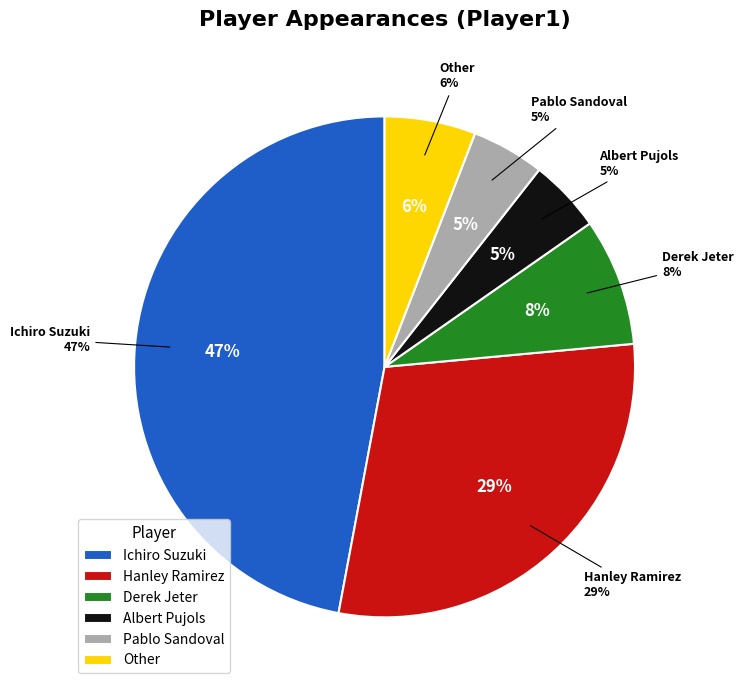

To the nearest percent, what percentage of the pie is Pablo Sandoval?

5%